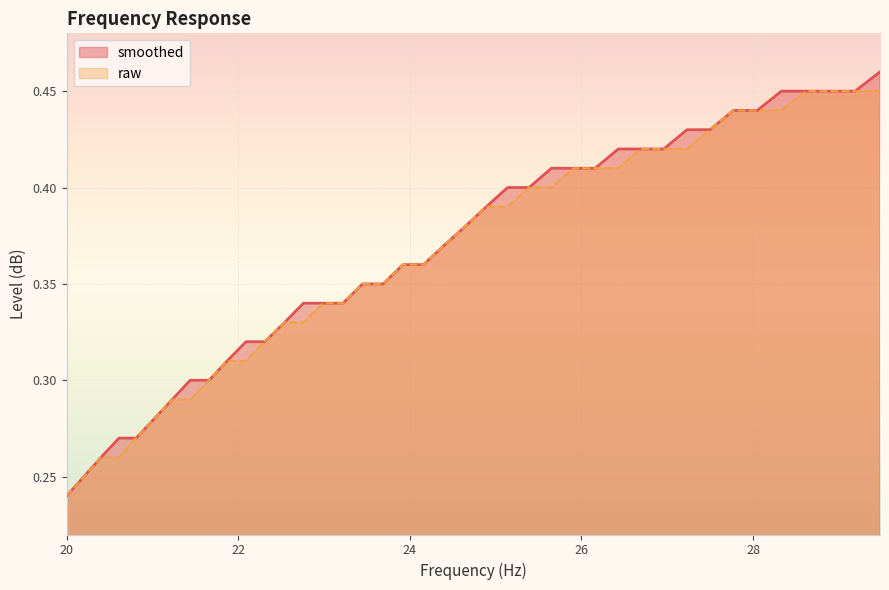

What is the maximum value for raw?

0.5